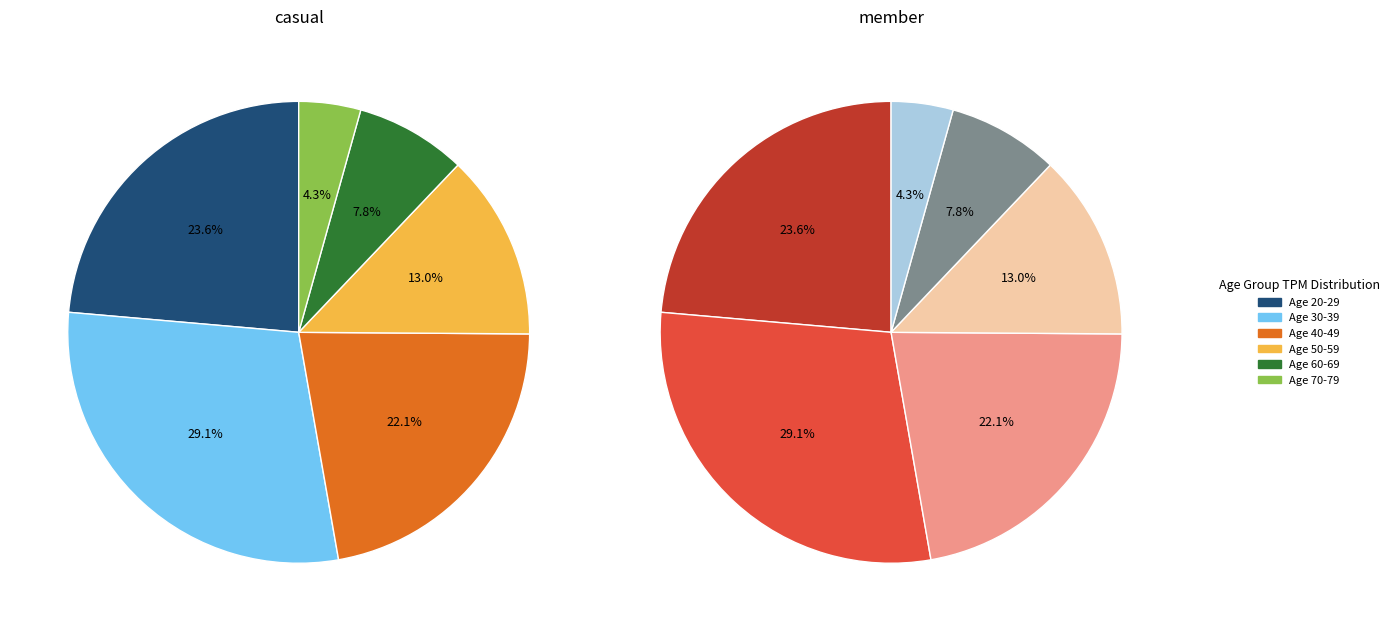

What is the largest slice in the pie chart?

30-39